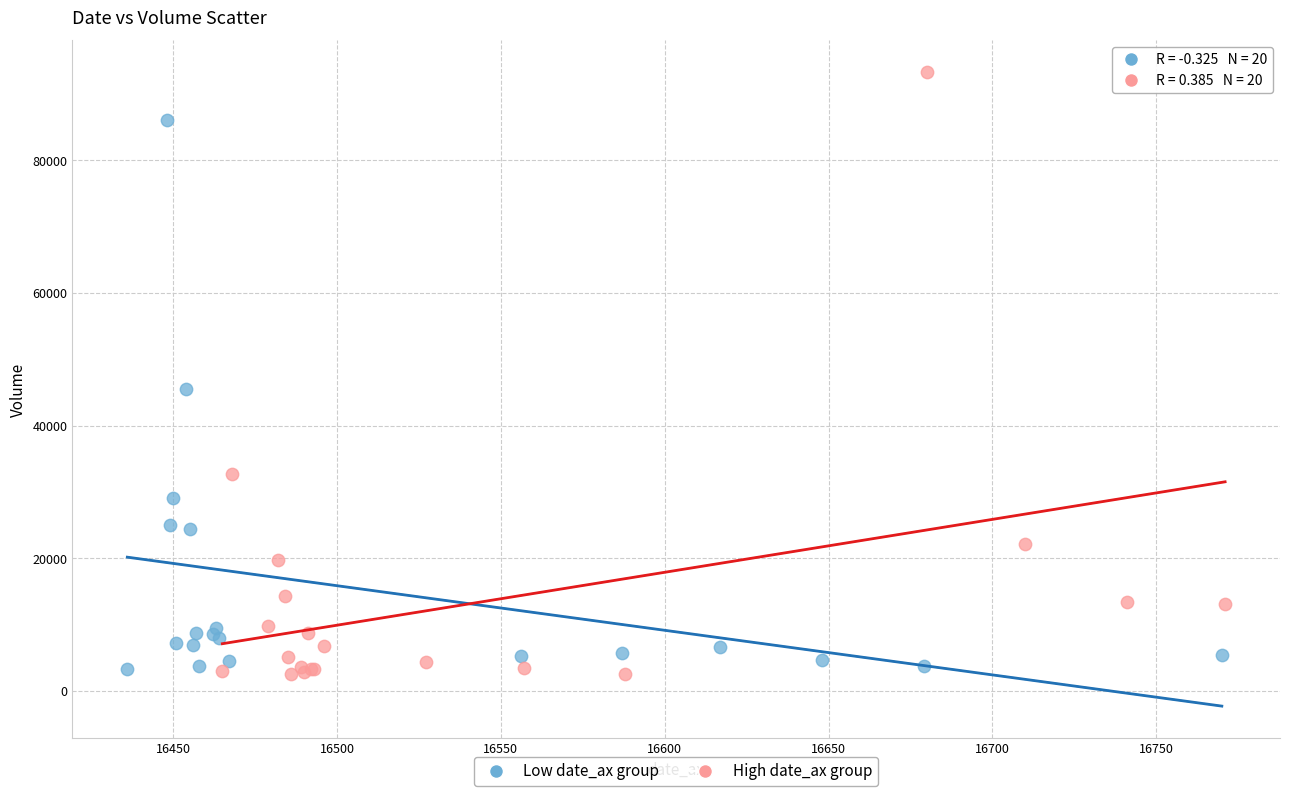

Which series has the largest Y range (max minus min)?

High date_ax group